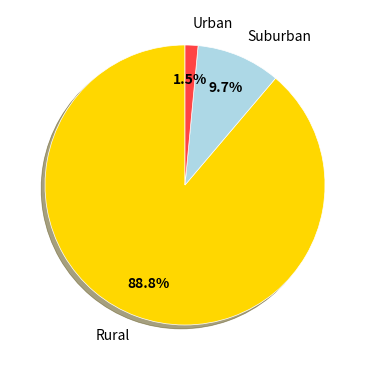

To the nearest percent, what is the average slice percentage?

33%